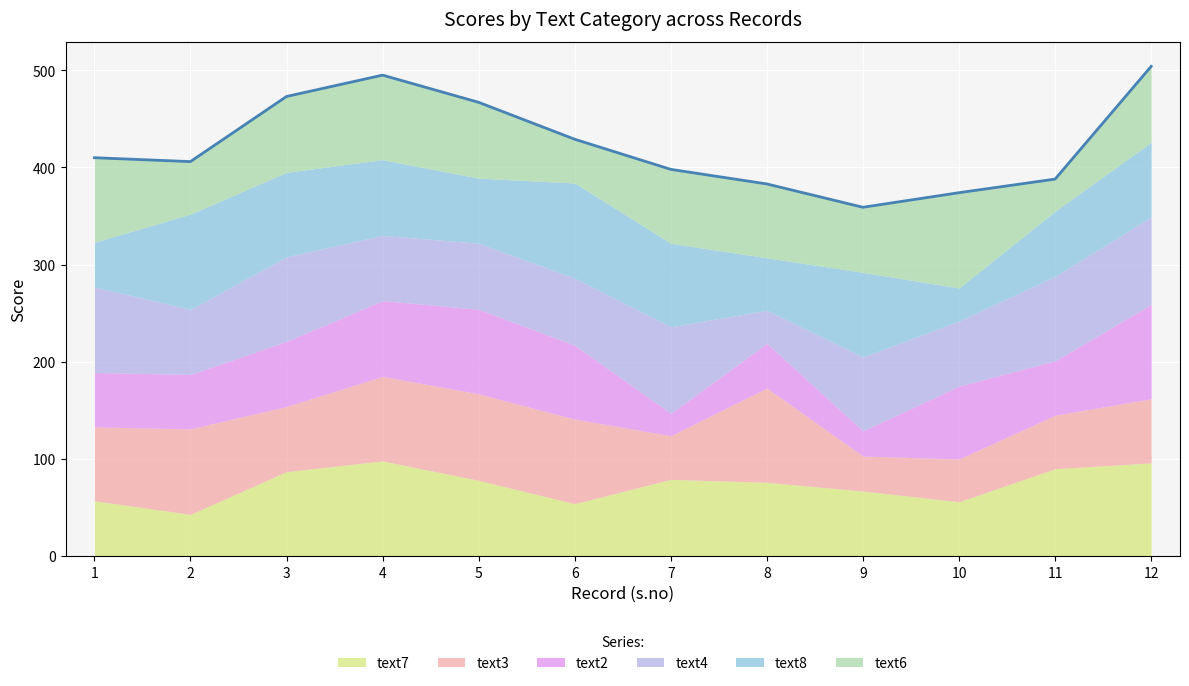

After their last crossing, which series has the higher values: text4 or text7?

text7